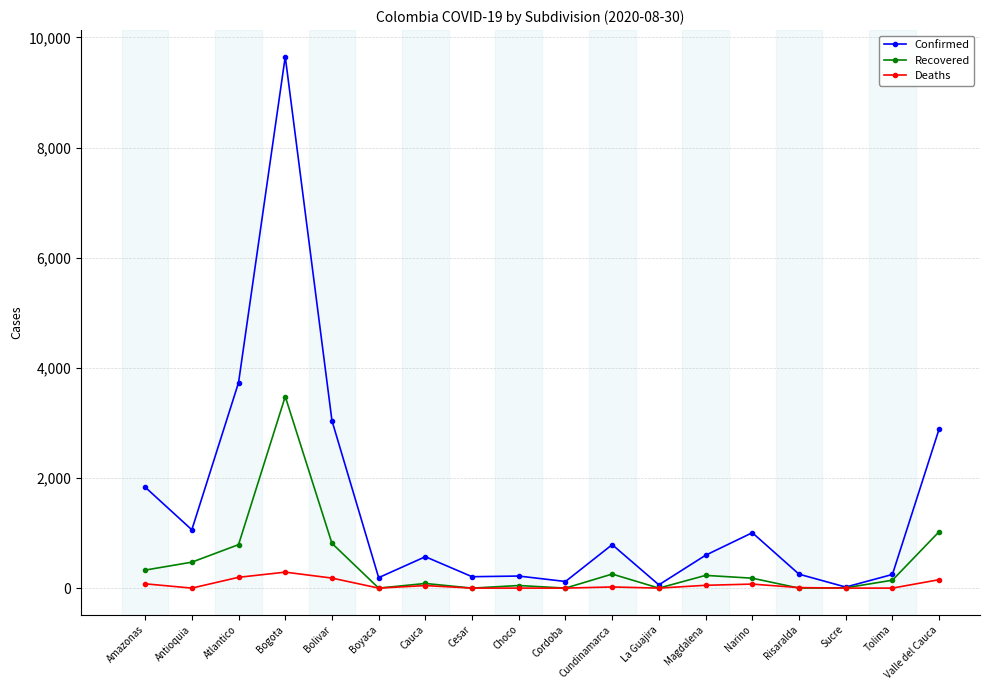

At which category is the sum across all series the highest?

Bogota